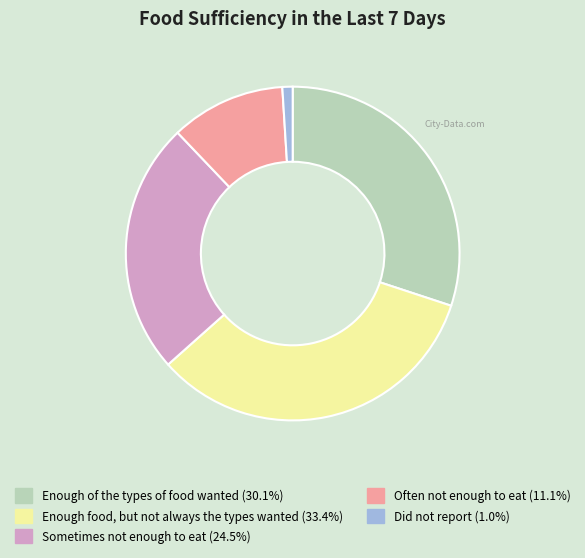

Rank the categories by value from highest to lowest.

Enough food, but not always the types wanted, Enough of the types of food wanted, Sometimes not enough to eat, Often not enough to eat, Did not report